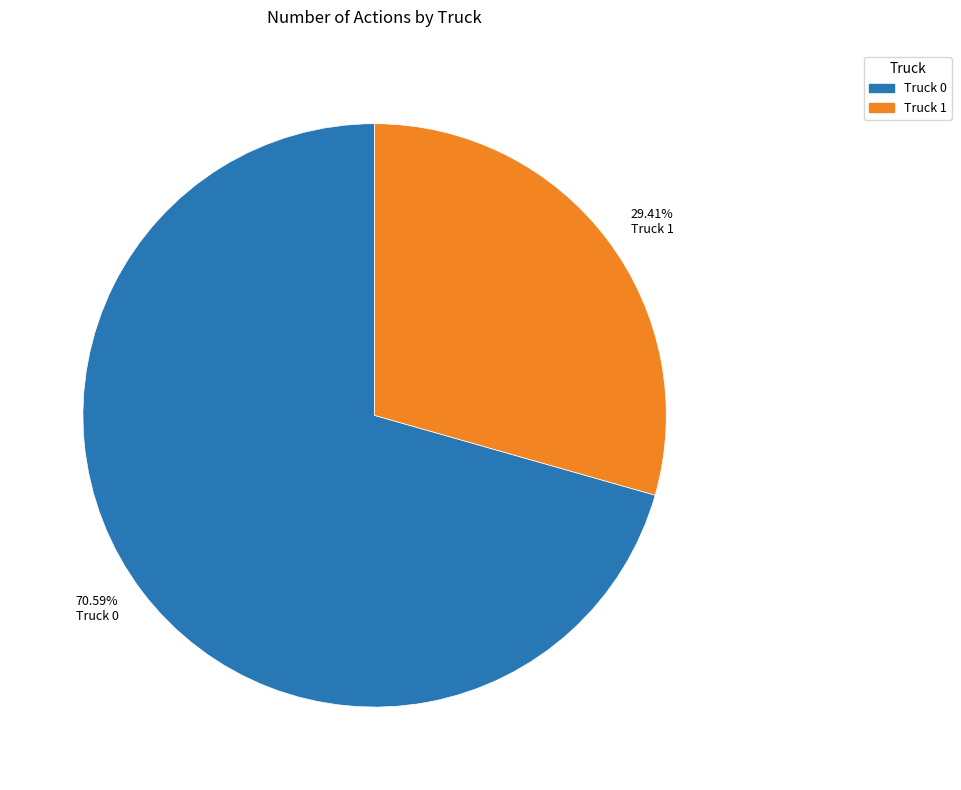

Which has a higher value, Truck 0 or Truck 1?

Truck 0